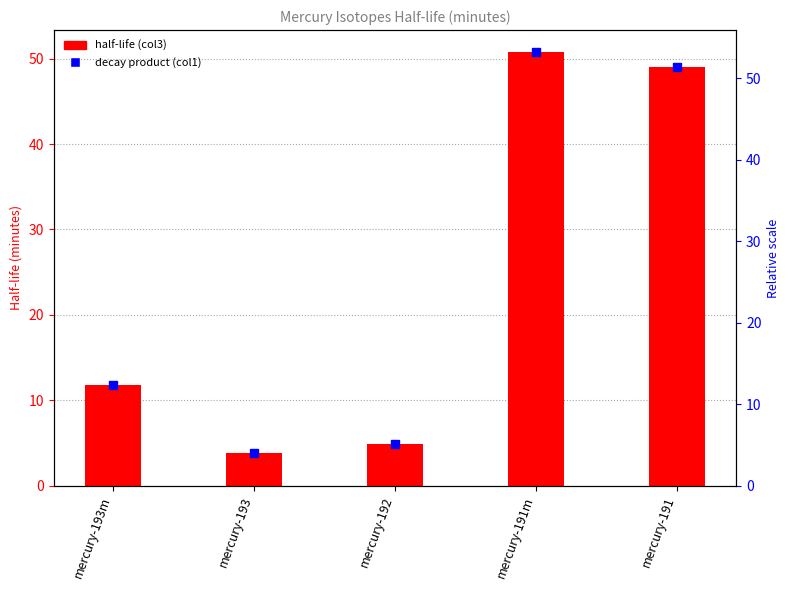

The chart shows a value of 20.4 at mercury-193m. True or false?

False